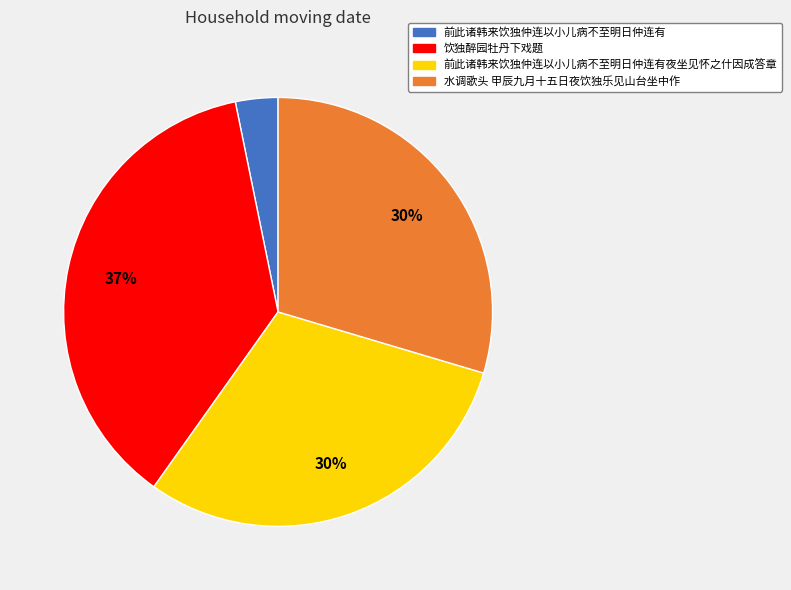

To the nearest percent, what is the difference between the largest and smallest slice percentages?

34%